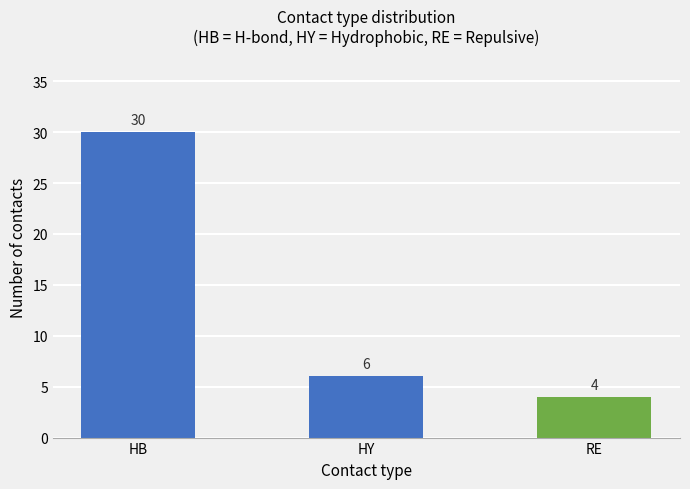

What is the label of the 3rd bar from the left?

RE